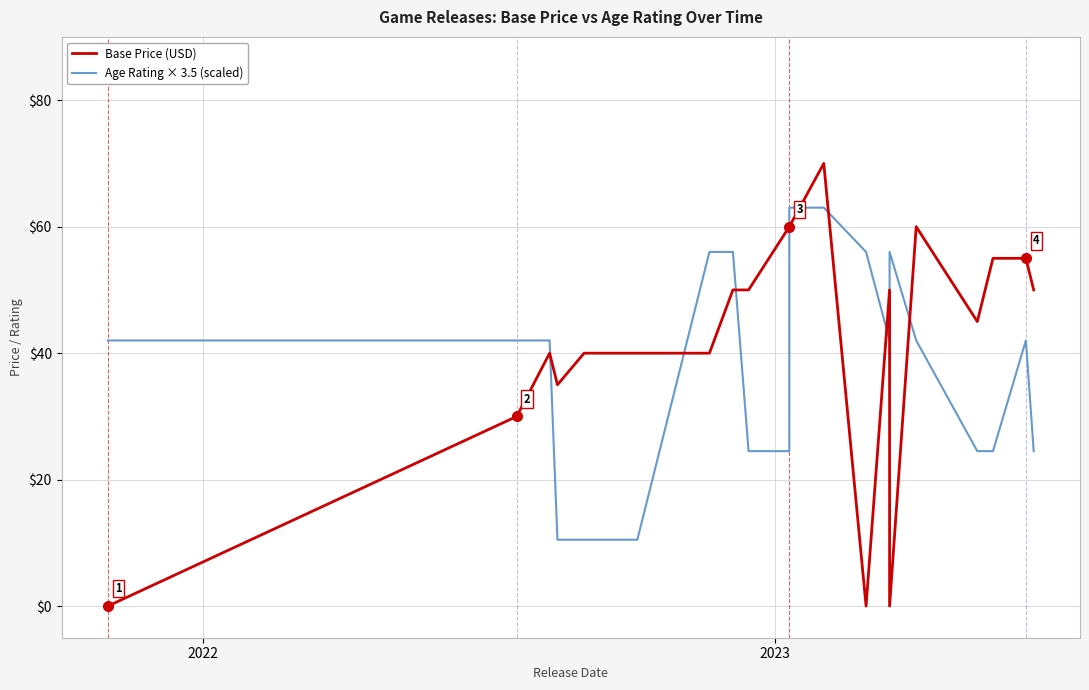

True or false: Base Price (USD) and Age Rating × 3.5 (scaled) cross at least once.

True